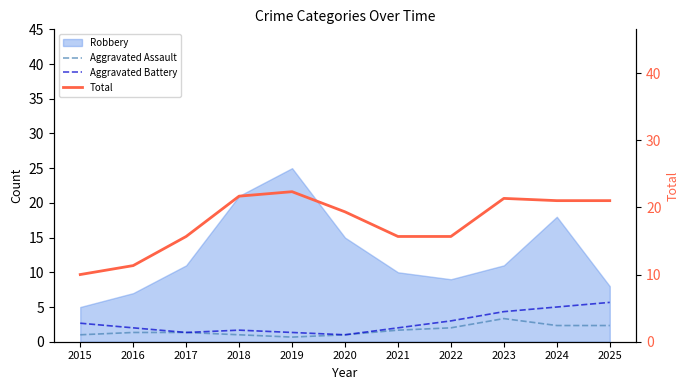

True or false: Total has a value of 32.0 at 2019.

False